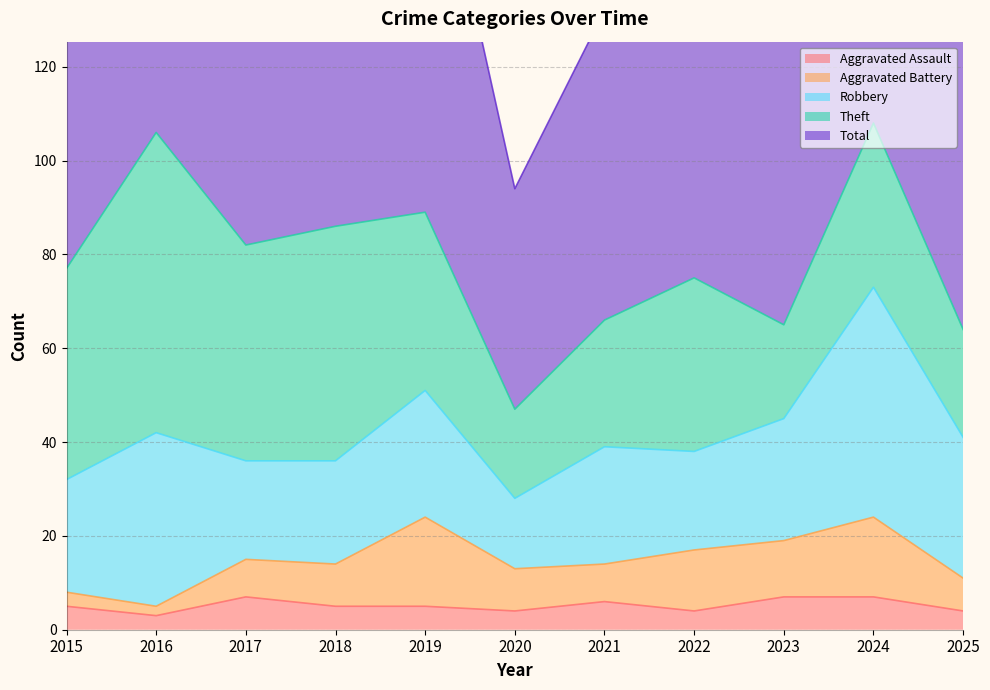

Is the value of Robbery at 2024 greater than the value of Aggravated Assault at 2023?

Yes